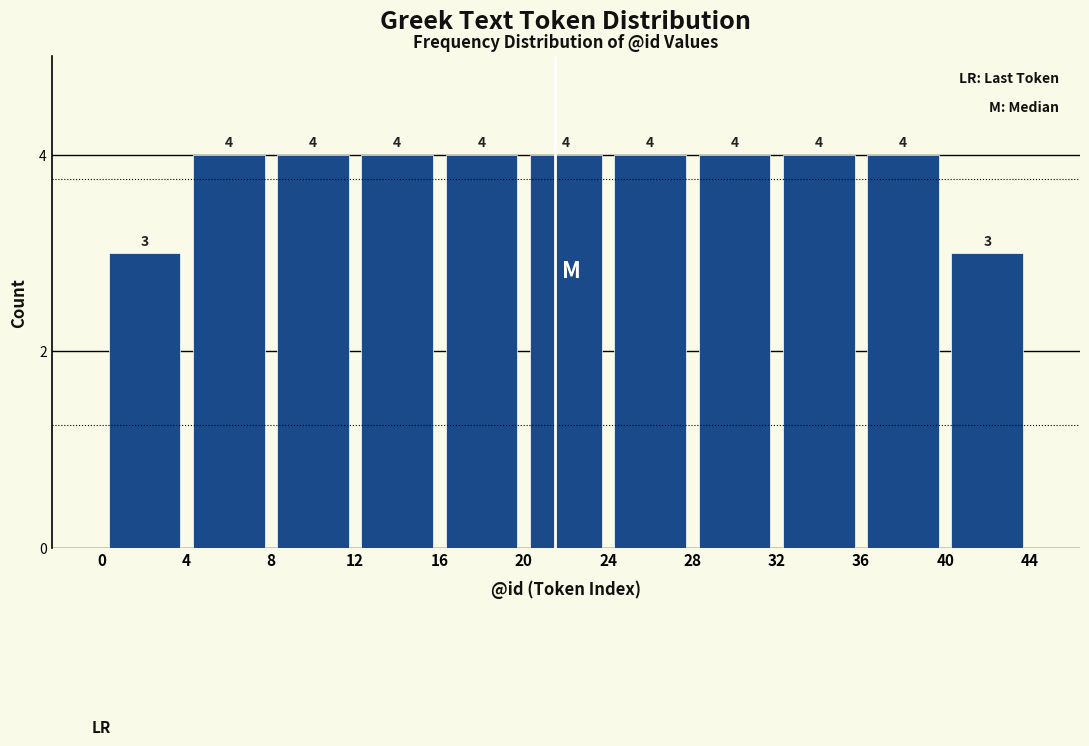

What is the height of the bar covering 28 to 32 on the x-axis?

4